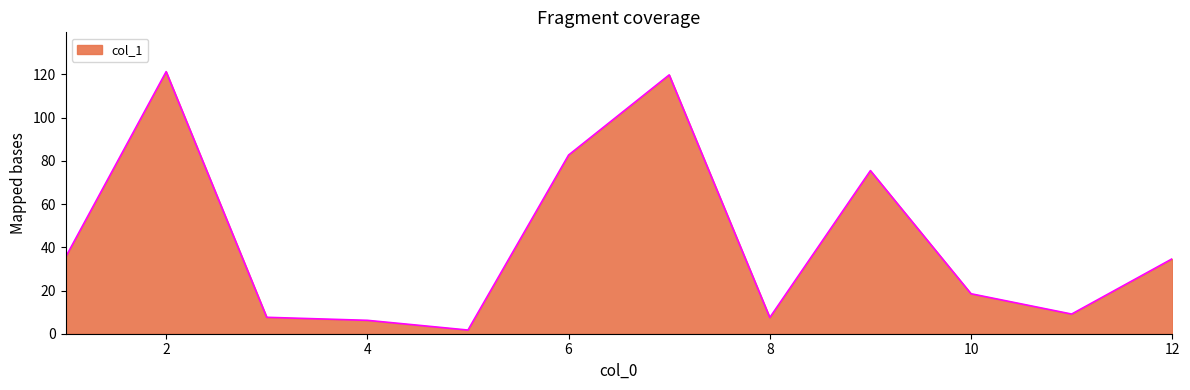

Reading right to left, list all the values displayed in this chart.

34.7	9.1	18.5	75.5	7.5	119.8	82.7	1.7	6.2	7.6	121.3	35.4